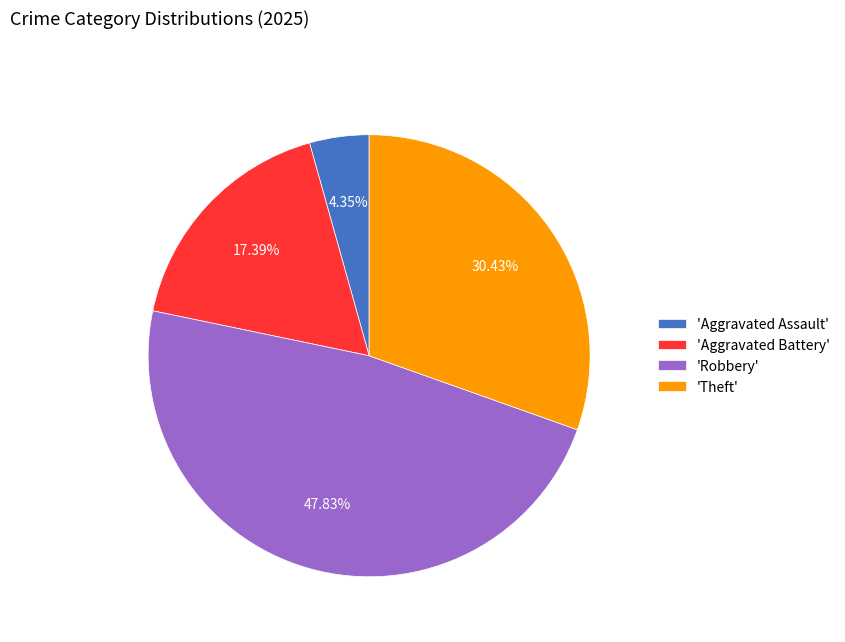

Is there a majority slice in this chart?

No